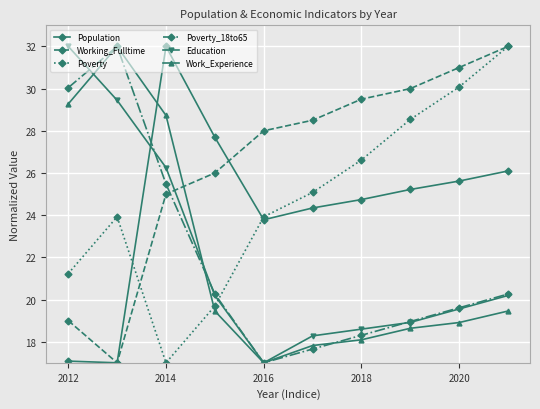

After their last crossing, which series has the higher values: Poverty or Poverty_18to65?

Poverty